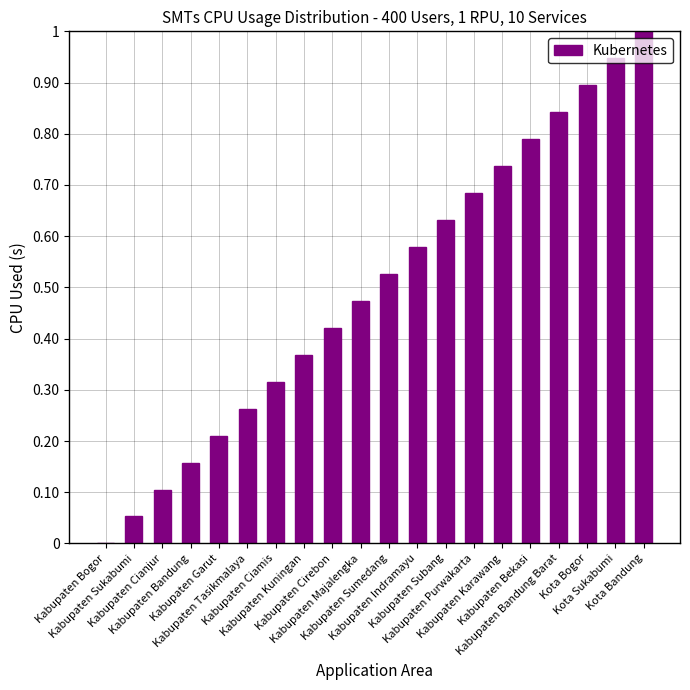

Are the bars horizontal?

No